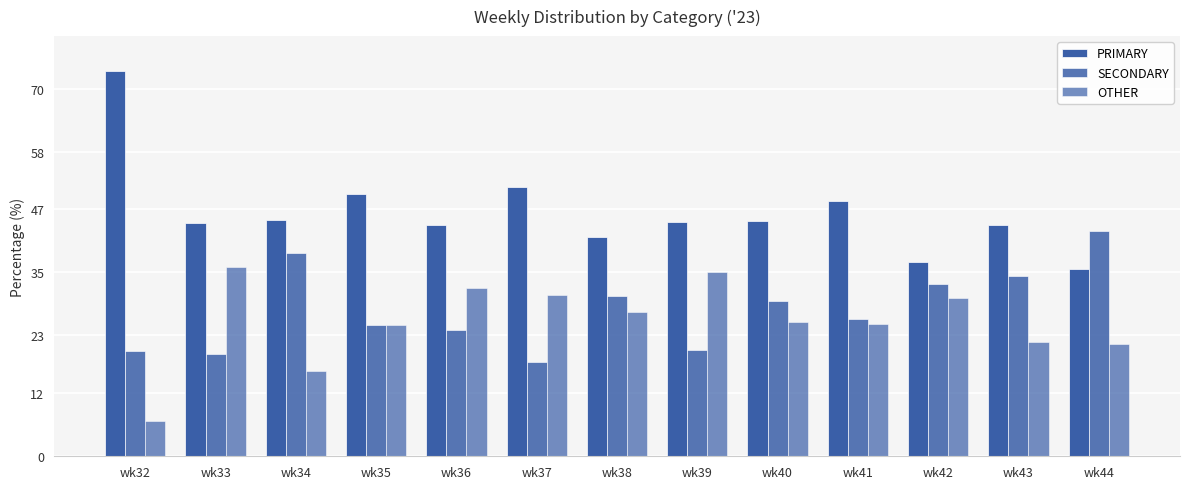

Count the number of data series in this chart.

3